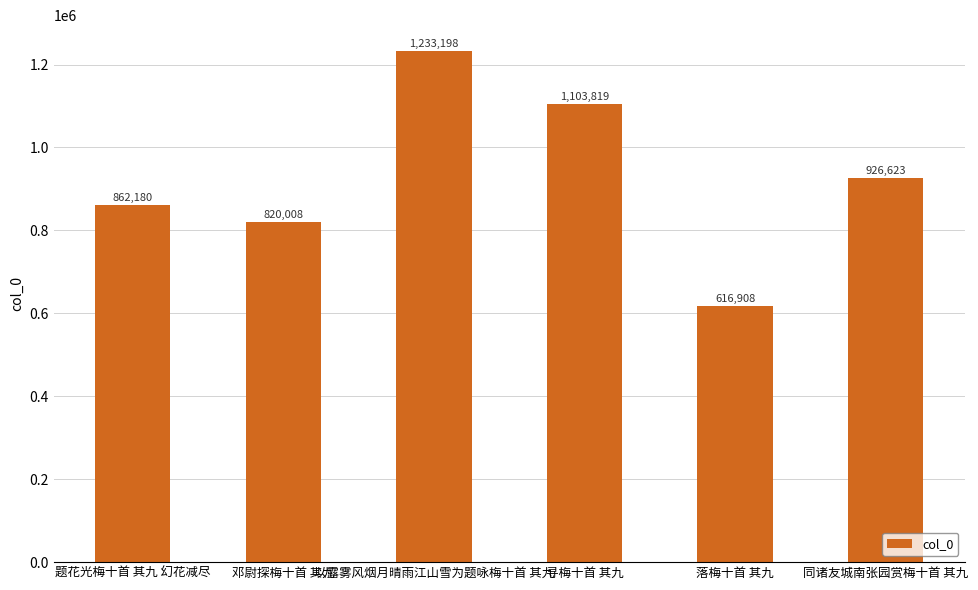

Where does the data first go above 926623?

以露雾风烟月晴雨江山雪为题咏梅十首 其九